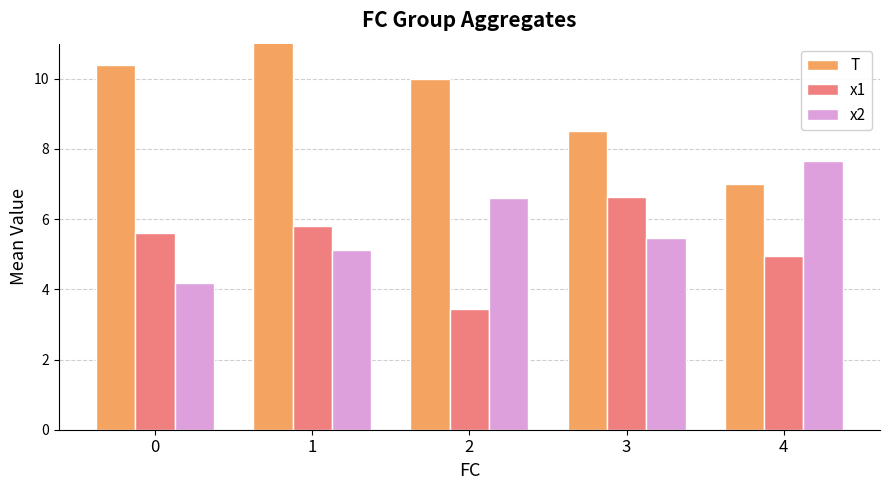

What are all the series names shown in the legend?

T, x1, x2